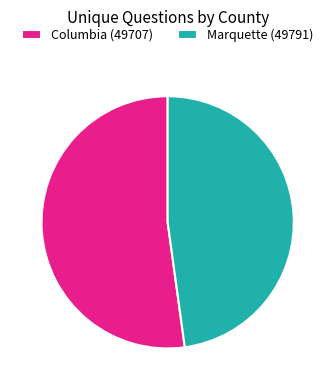

Approximately how many times larger is the value at Columbia (49707) compared to Marquette (49791)?

1.1